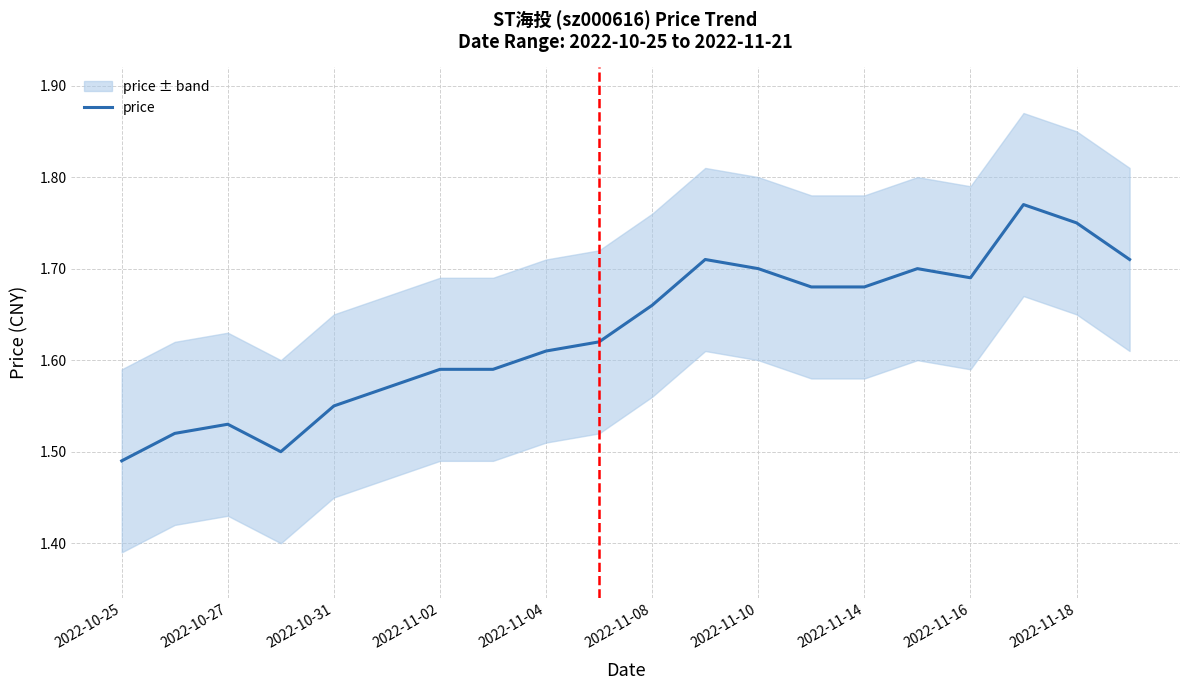

Is it true that price equals 1.7 at 2022-11-10?

True